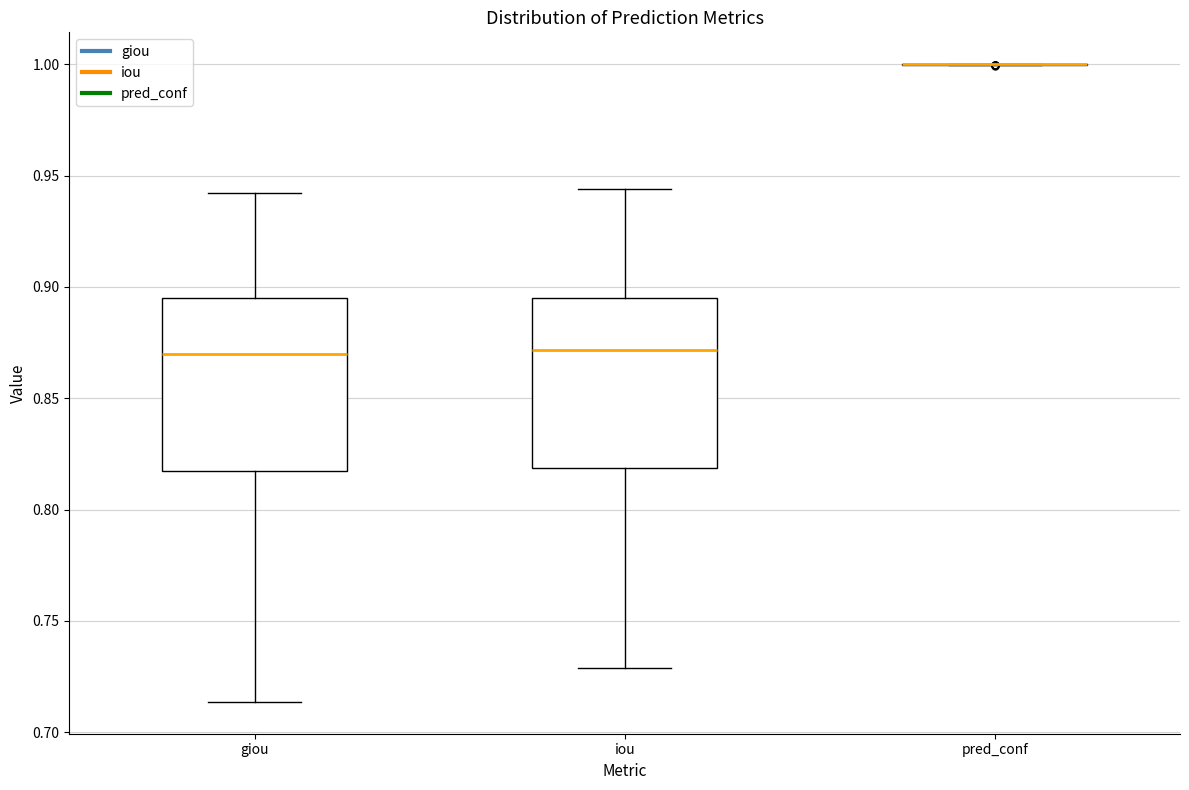

Reading left to right, read every box against the y-axis: the position of its median line, the range the box covers, and the ends of its whiskers. The values are not printed on the chart, so give them approximately, as read against the axis.

giou: median 0.870, box 0.815 to 0.895, whiskers 0.715 to 0.940
iou: median 0.870, box 0.820 to 0.895, whiskers 0.730 to 0.945
pred_conf: box collapsed to a line at 1.000, whiskers 1.000 to 1.000